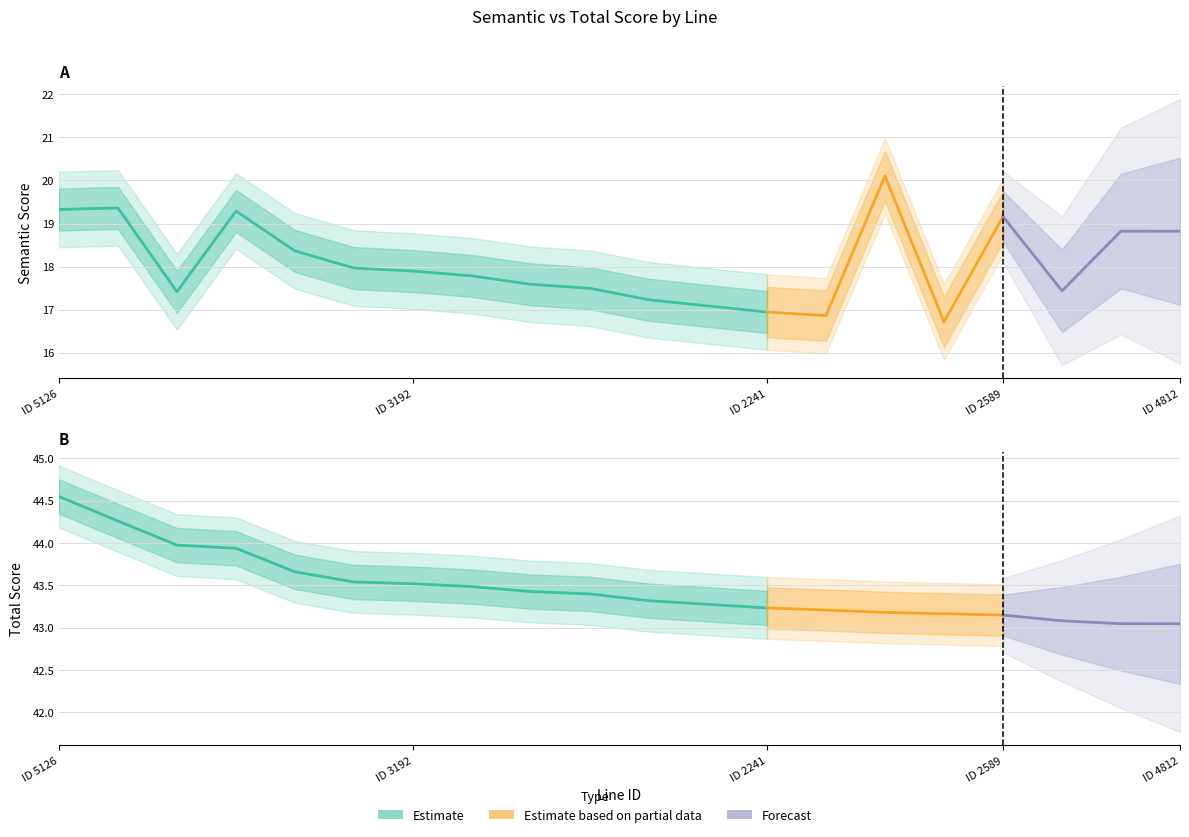

True or false: semantic_score has more than 2 interior local peaks.

True